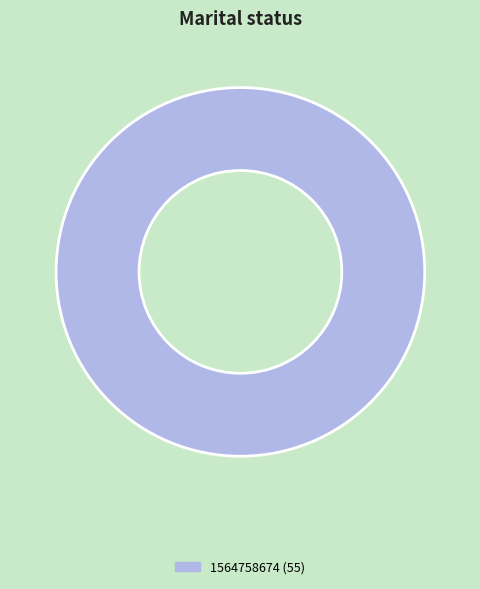

Is it true that 1564758674 (55) is 100% of the pie?

True